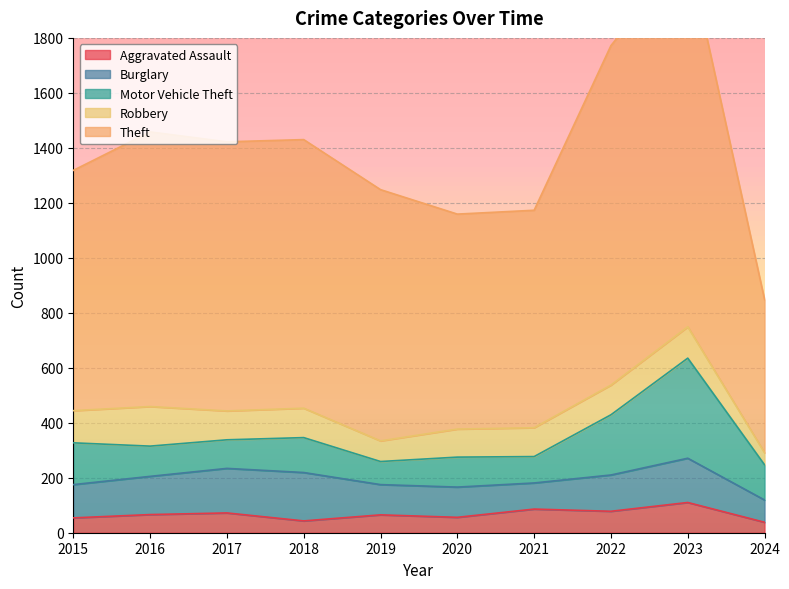

What is the approximate value of Motor Vehicle Theft at 2022, to the nearest 50?

200